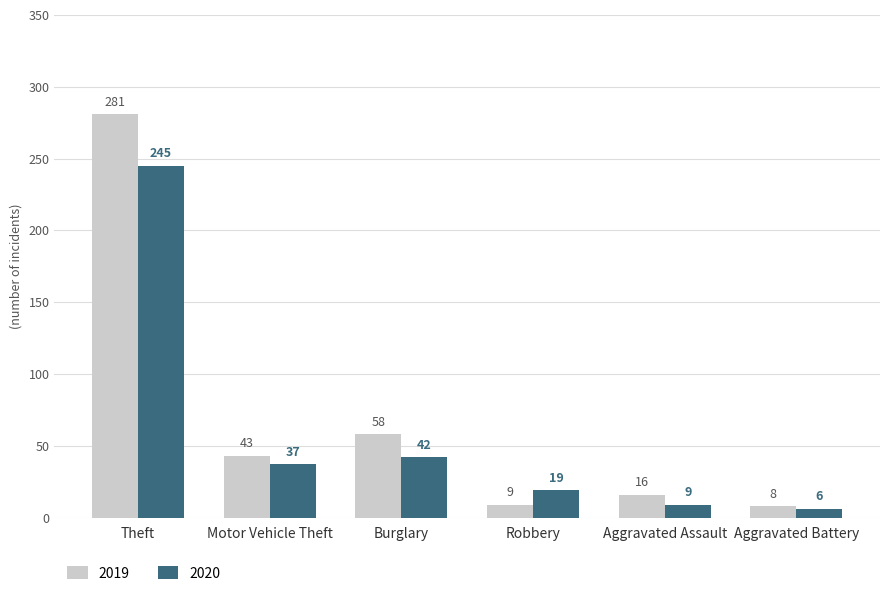

Count the number of data series in this chart.

2